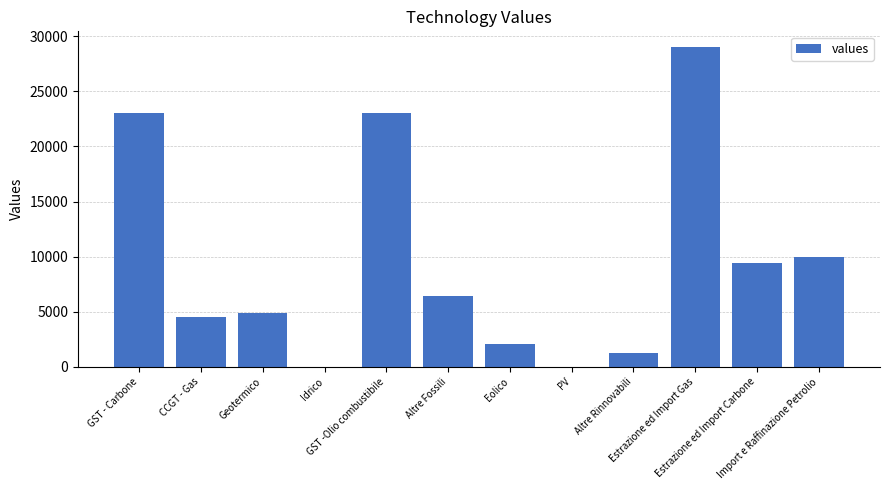

Reading left to right, what are all the values shown in this chart?

GST - Carbone=23000	CCGT - Gas=4500	Geotermico=4880	Idrico=0	GST -Olio combustibile=23000	Altre Fossili=6380	Eolico=2100	PV=0	Altre Rinnovabili=1250	Estrazione ed Import Gas=29000	Estrazione ed Import Carbone=9460	Import e Raffinazione Petrolio=10000